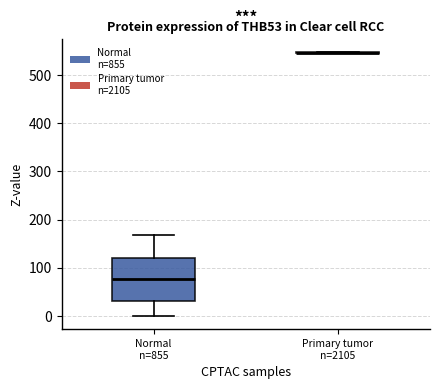

Reading left to right, transcribe this box plot: for each box, give where its median line is, the range the box spans, and where its two whiskers end, as read against the y-axis. The values are not printed on the chart, so give them approximately, as read against the axis.

Normal n=855: median 80, box 30 to 120, whiskers 0 to 170
Primary tumor n=2105: box collapsed to a line at 550, whiskers 550 to 550